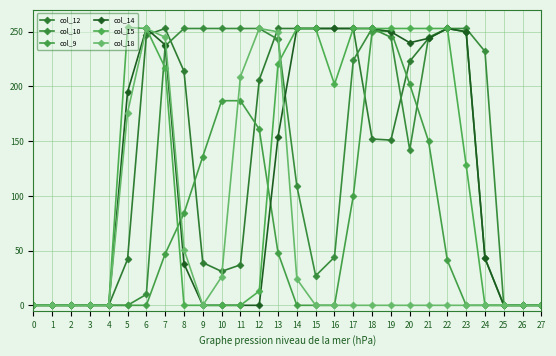

Is this an area chart (filled region under the line)?

No